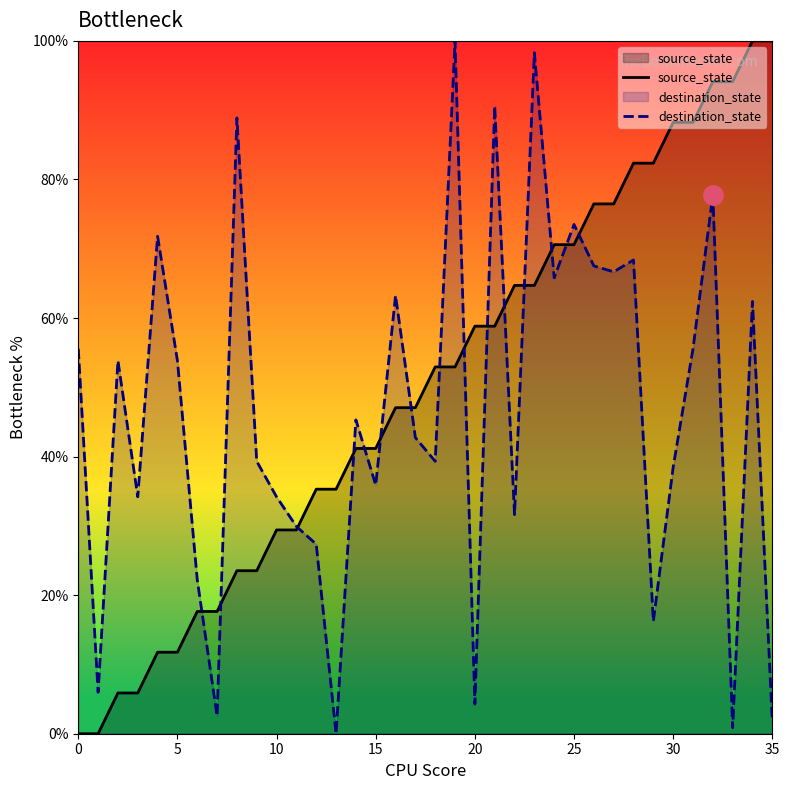

What is the sum of the source_state values at 5 and 30?

100.0